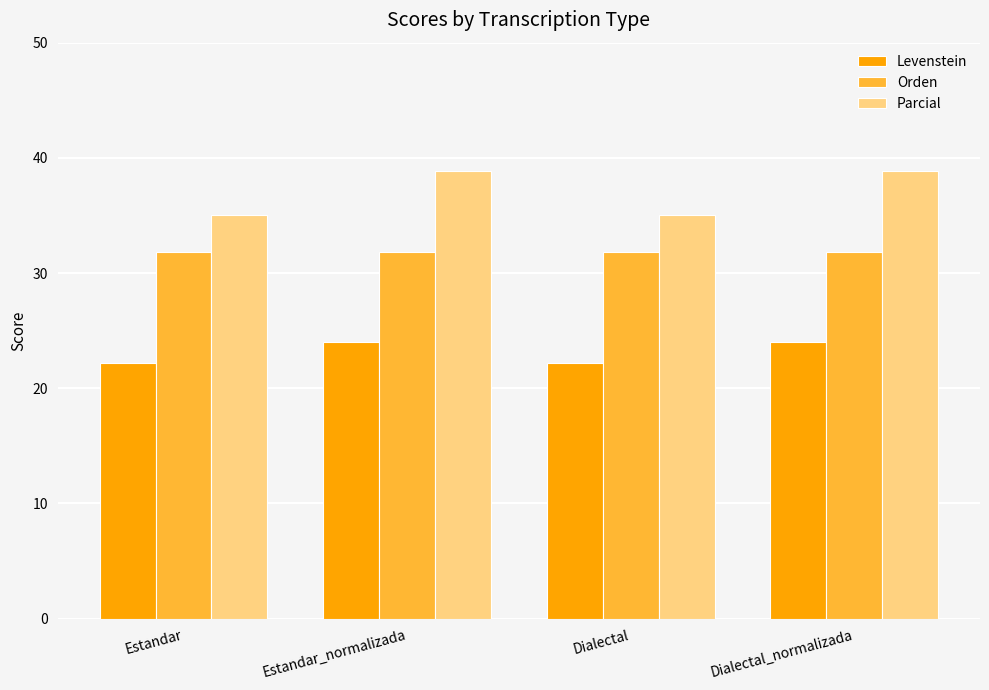

The value of Levenstein at Dialectal is 12.7. True or false?

False